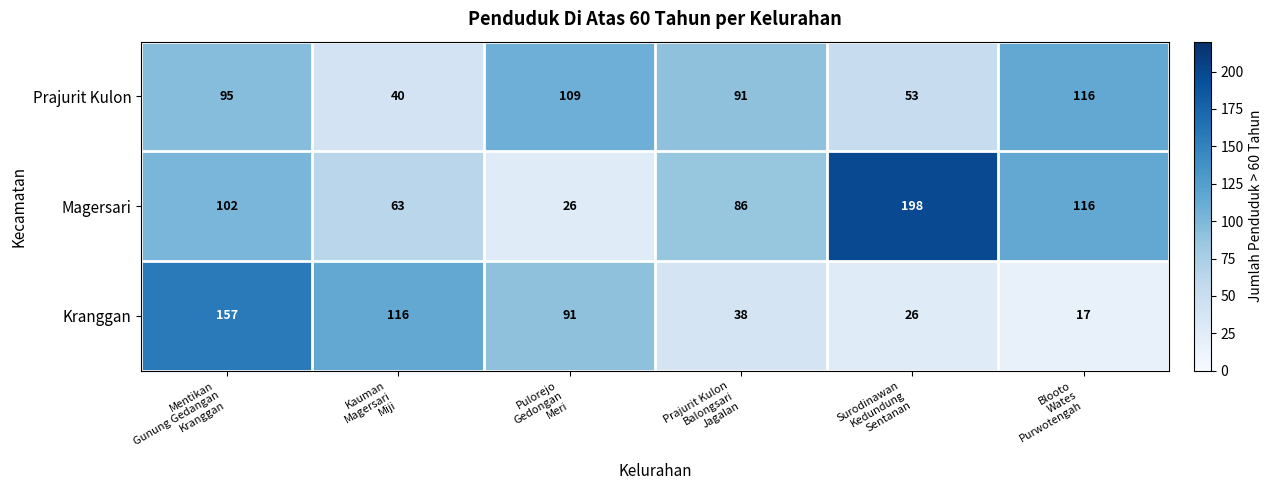

Which category has the highest value across all series?

Surodinawan
Kedundung
Sentanan